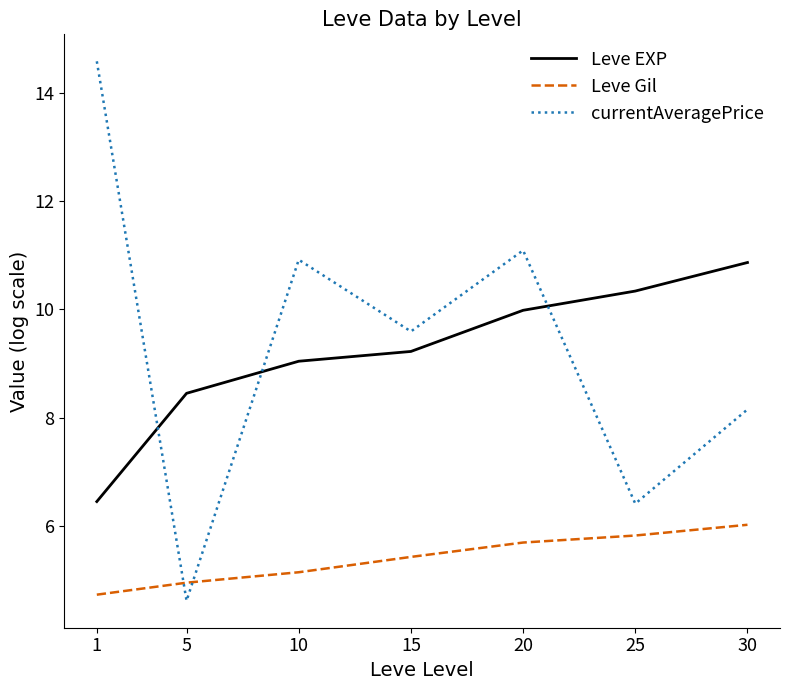

At which label does Leve Gil first exceed 5?

10